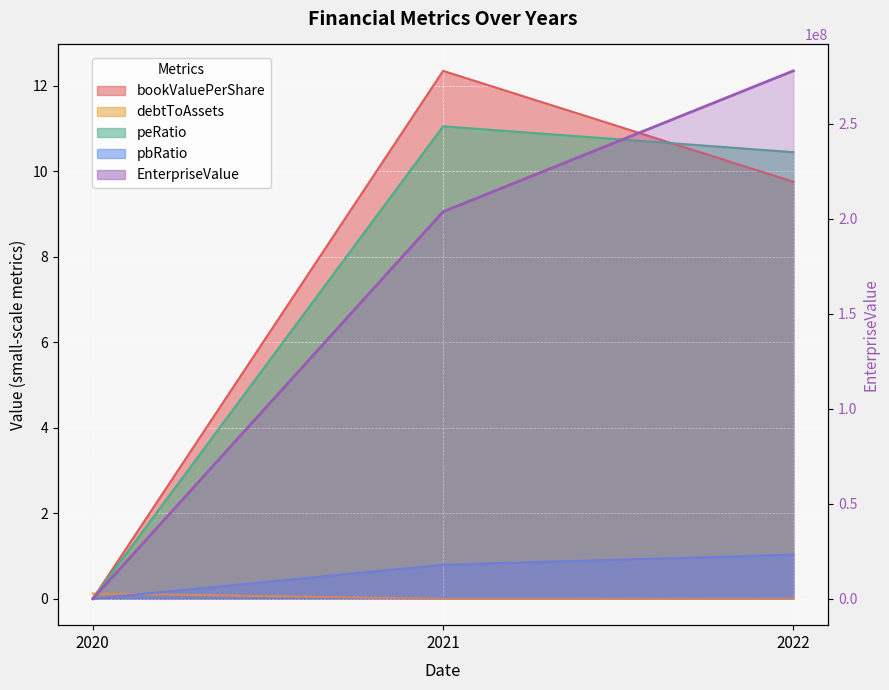

Between 2021 and 2022, which series saw the biggest shift?

EnterpriseValue